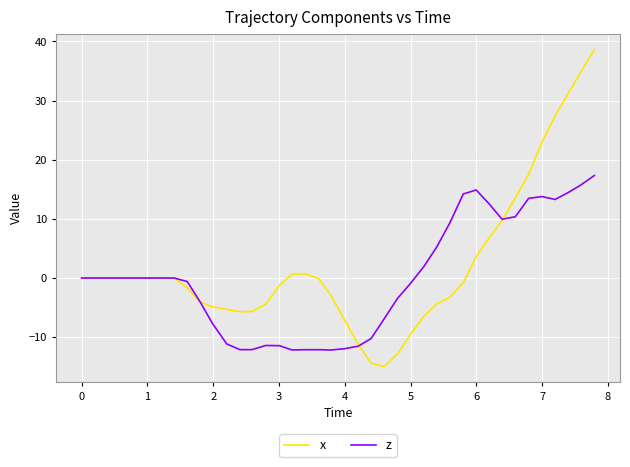

Which series has the widest spread of values?

x